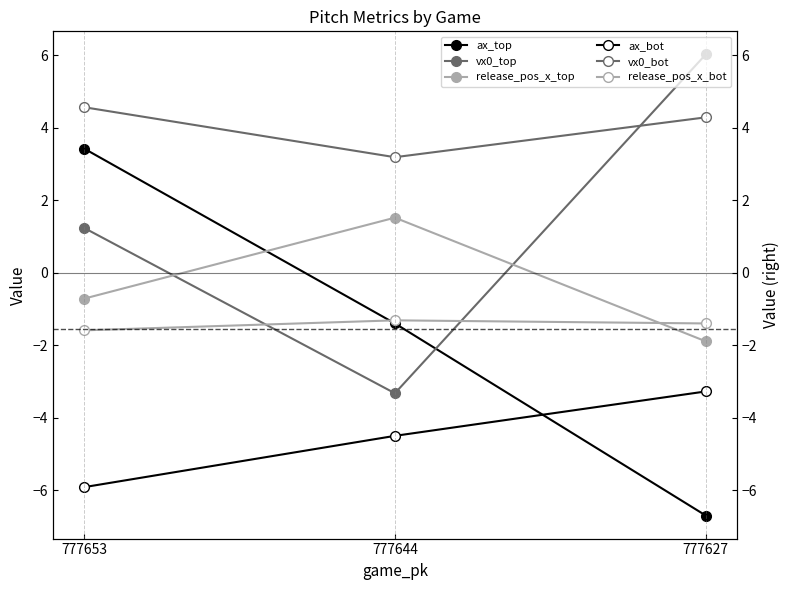

What is the smallest value displayed?

-6.7